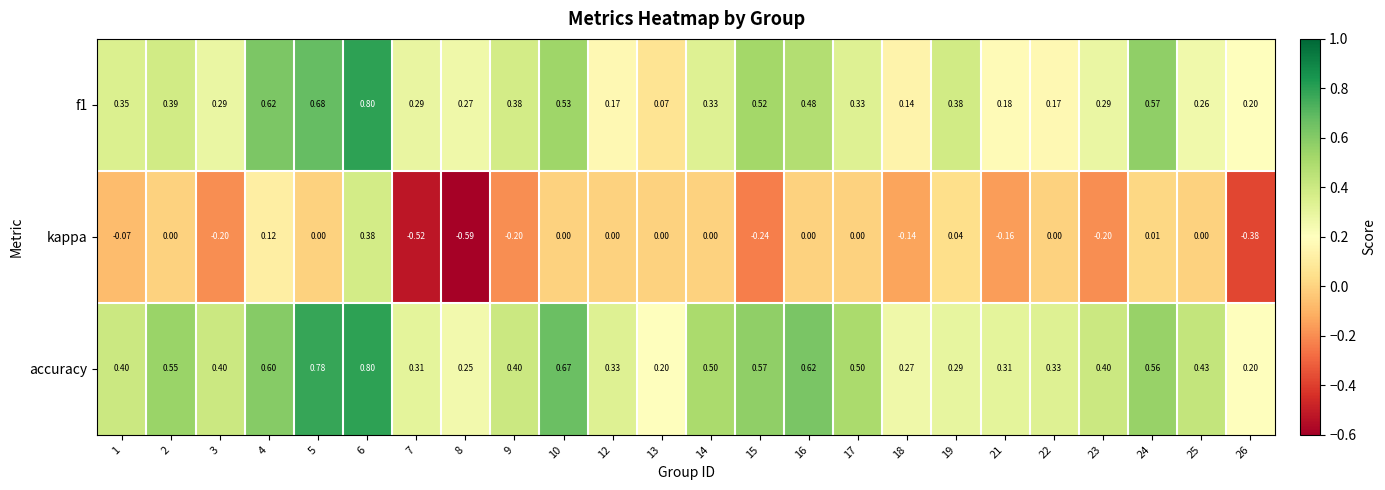

Which series has the largest range (max minus min)?

kappa